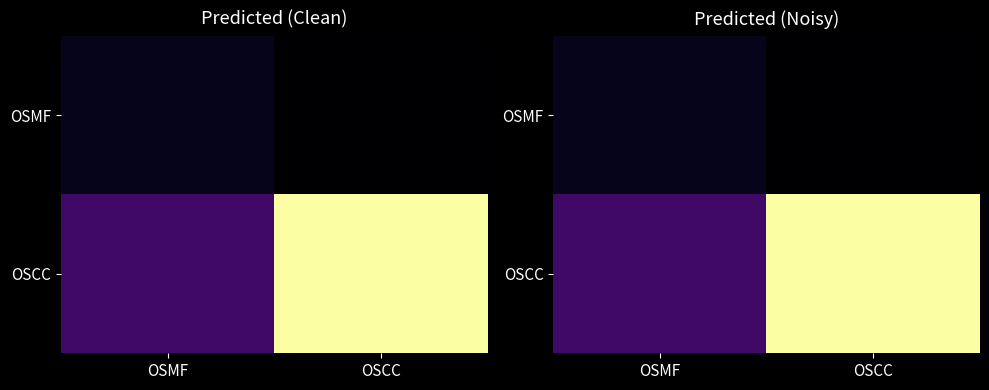

List the series in order of their overall mean, highest first.

OSCC, OSMF